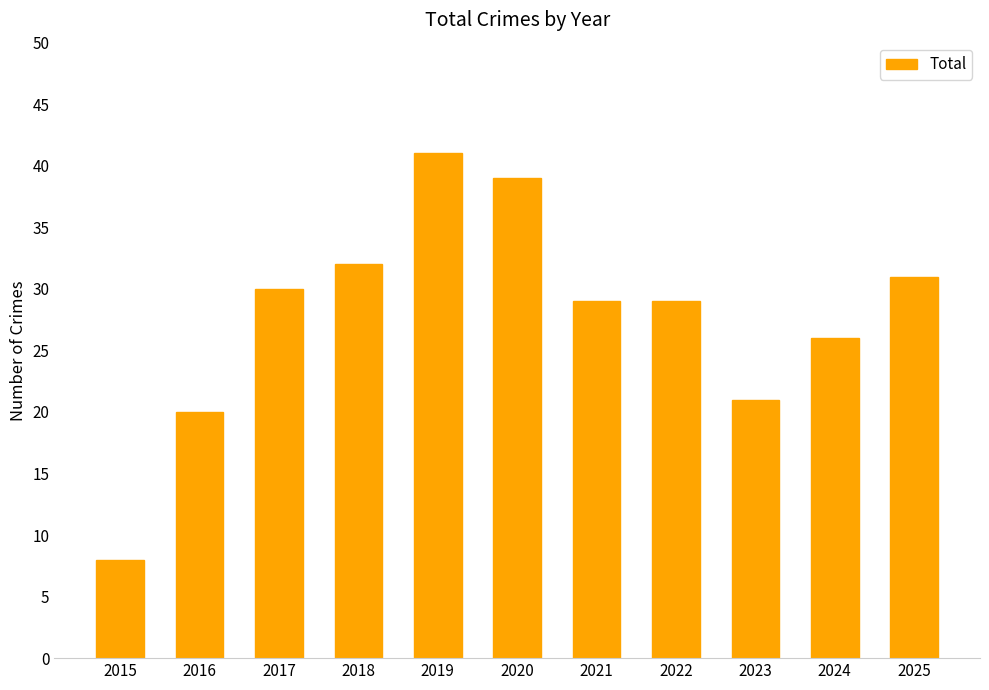

How many bars are there in total?

11